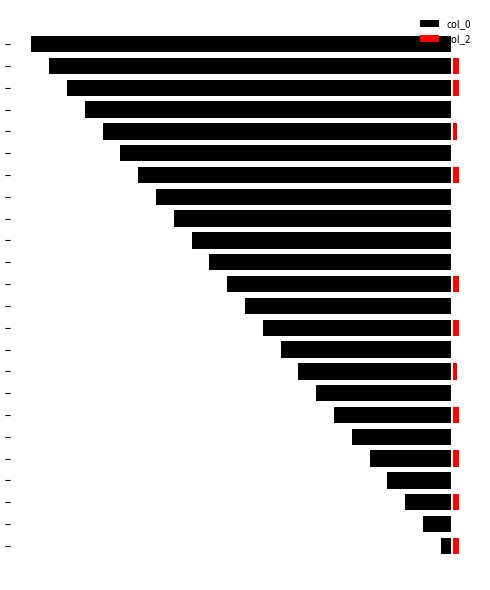

List the labels in order of col_2 value, smallest first.

1, 3, 5, 7, 9, 11, 13, 14, 15, 16, 18, 20, 23, 8, 19, 0, 2, 4, 6, 10, 12, 17, 21, 22